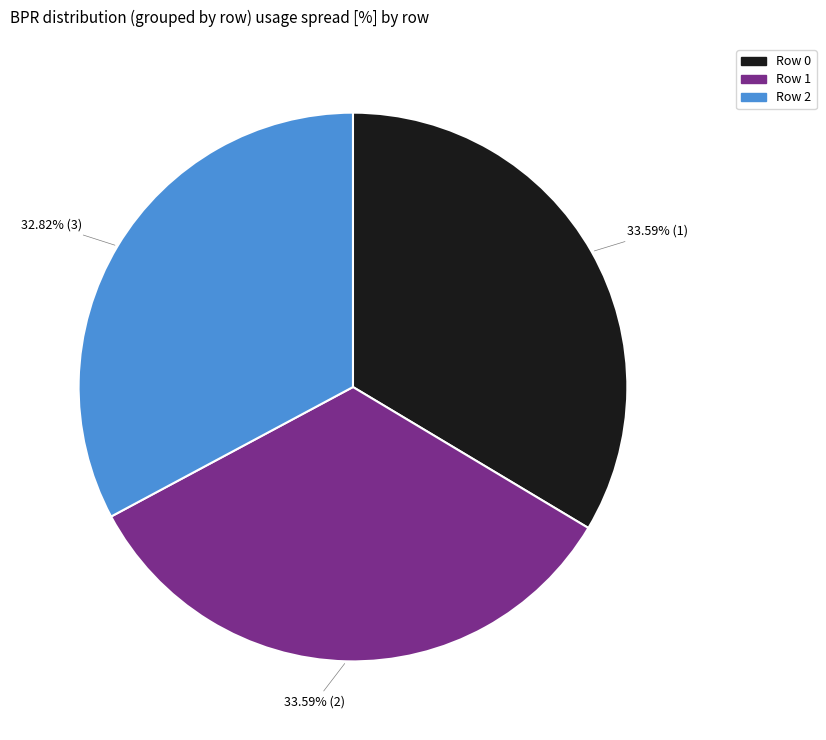

Is Row 0 the majority of the pie?

No